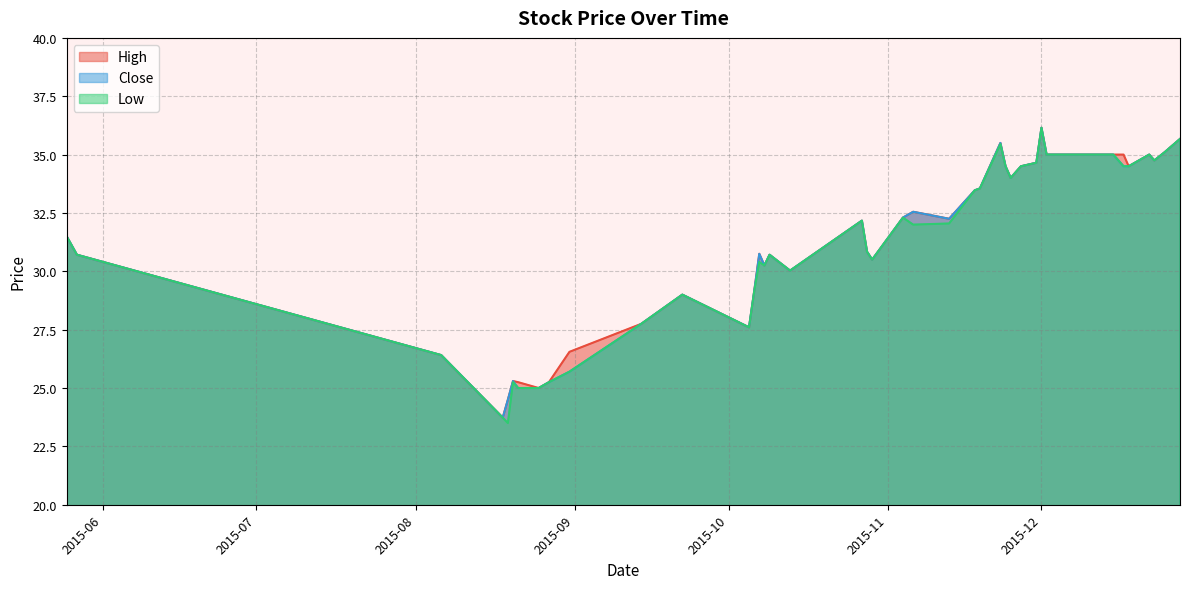

What is the lowest value of the Close series?

23.7